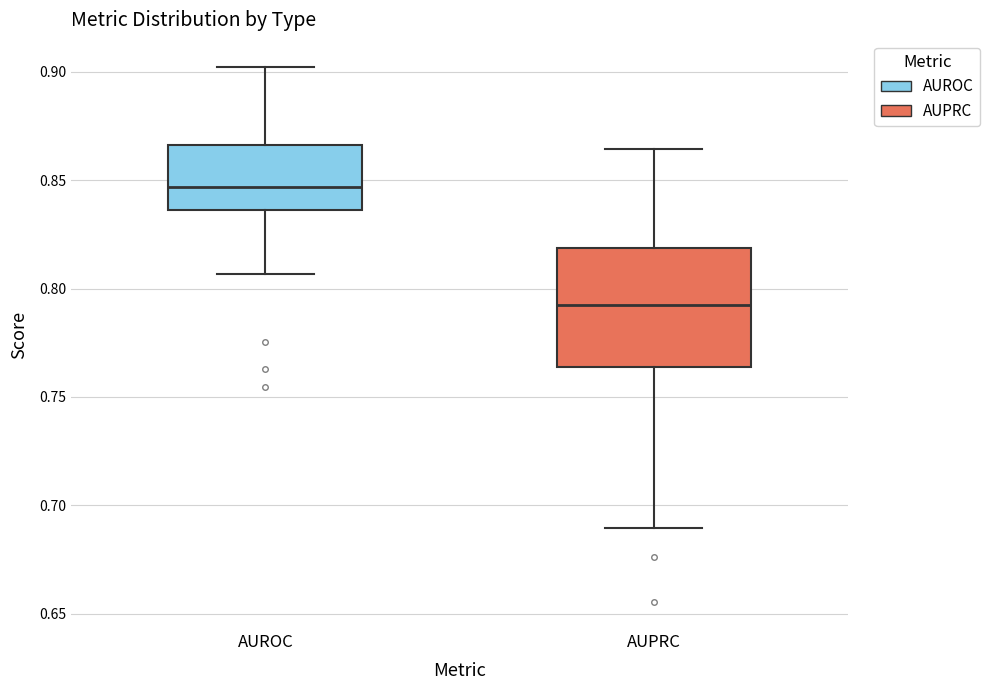

Reading left to right, transcribe this box plot: for each box, give where its median line is, the range the box spans, and where its two whiskers end, as read against the y-axis. The values are not printed on the chart, so give them approximately, as read against the axis.

AUROC: median 0.845, box 0.835 to 0.865, whiskers 0.805 to 0.900
AUPRC: median 0.795, box 0.765 to 0.820, whiskers 0.690 to 0.865